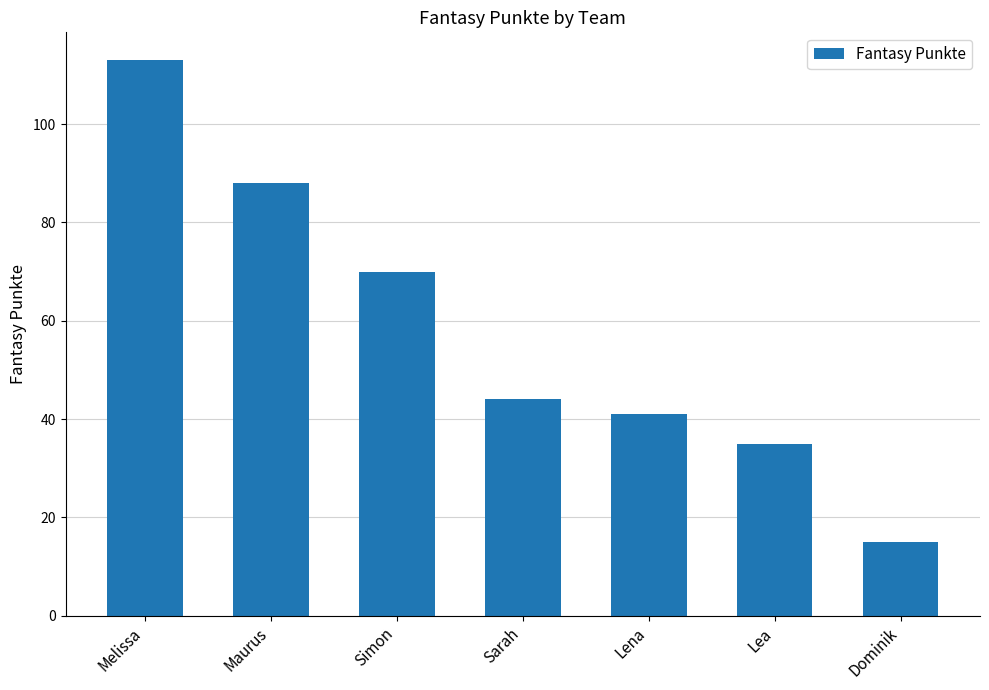

Reading left to right, transcribe all the data shown in this chart.

Melissa=113	Maurus=88	Simon=70	Sarah=44	Lena=41	Lea=35	Dominik=15